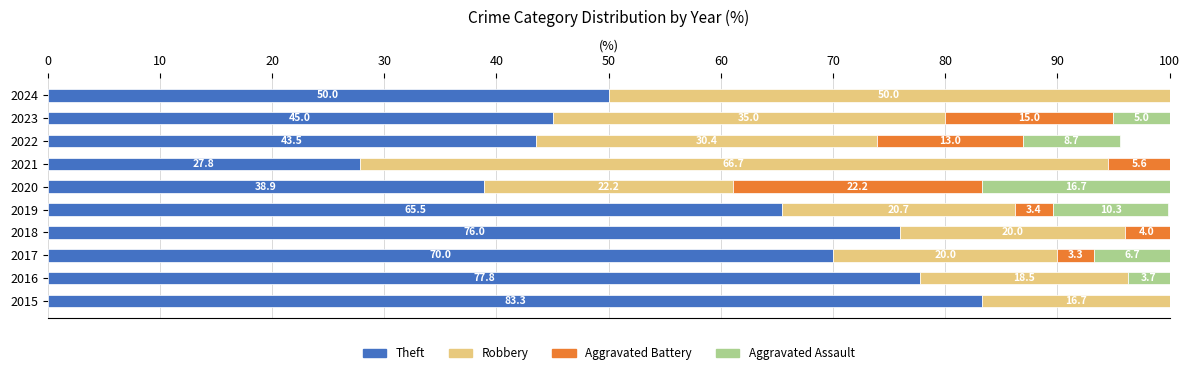

At which category is the sum across all series the highest?

2021